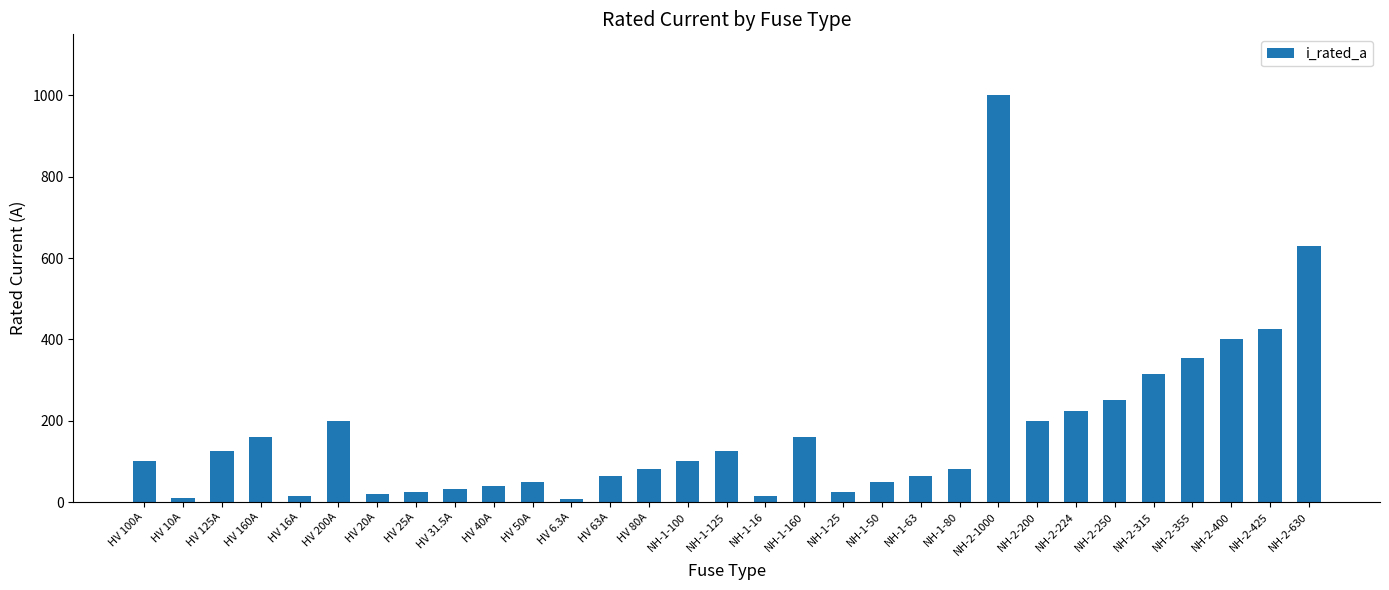

The chart shows a value of 200.0 at NH-2-200. True or false?

True